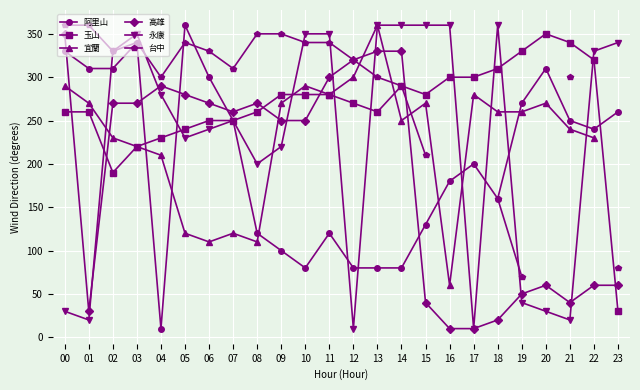

Count the number of categories in the chart.

24